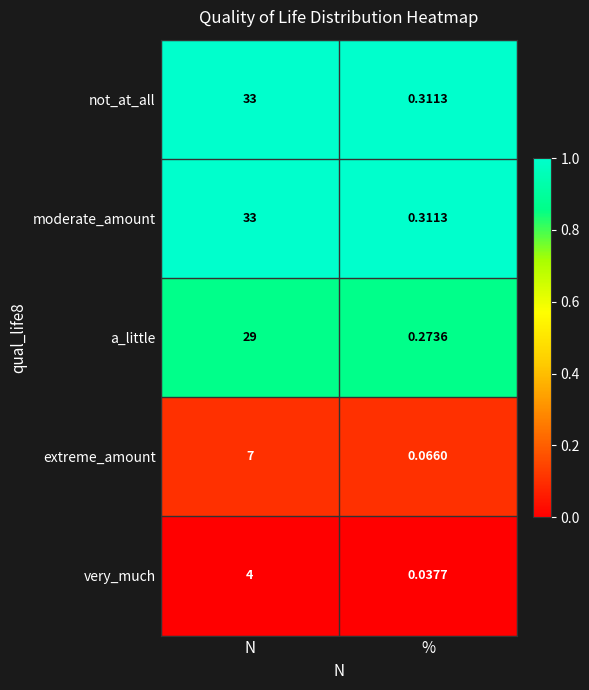

Which category has the lowest value across all series?

%